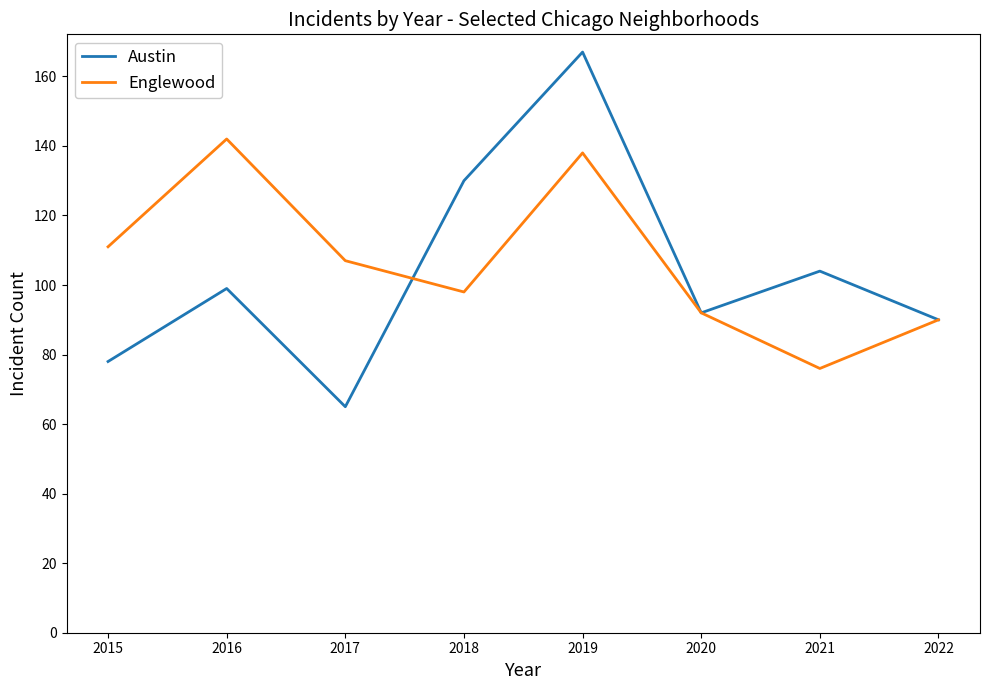

What is the total value across all series at 2015?

189